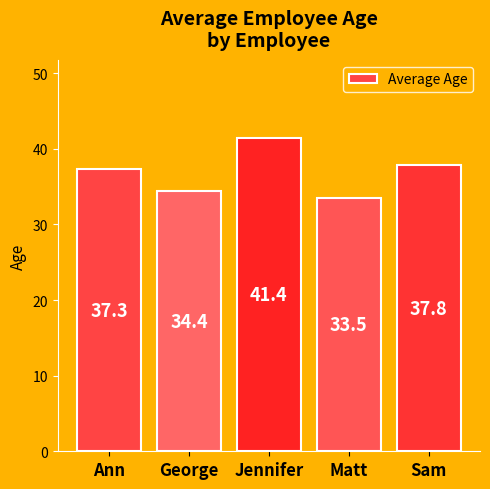

The value at Sam is 10.1. True or false?

False